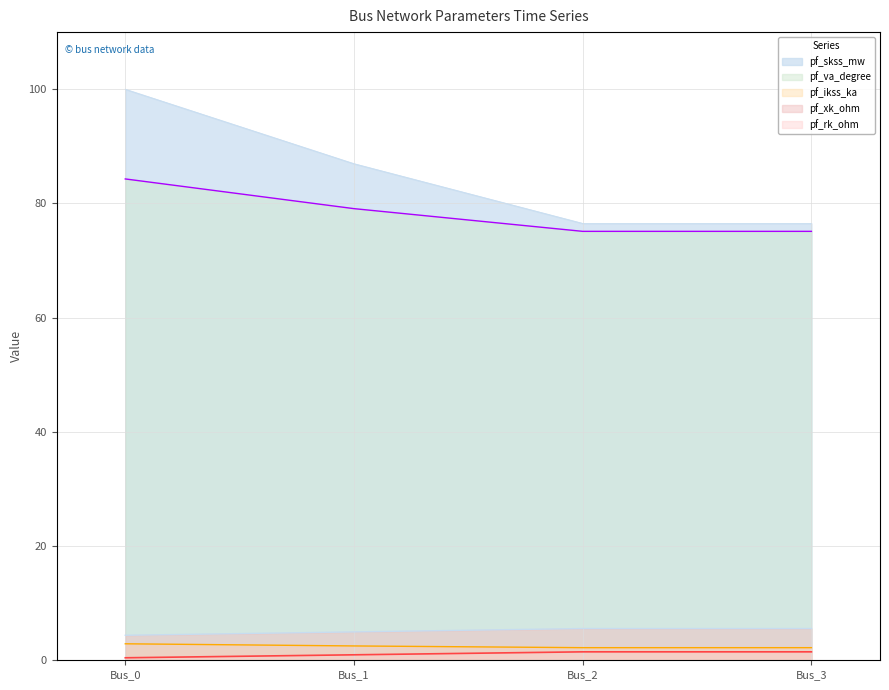

True or false: pf_skss_mw has more than 1 interior local peaks.

False